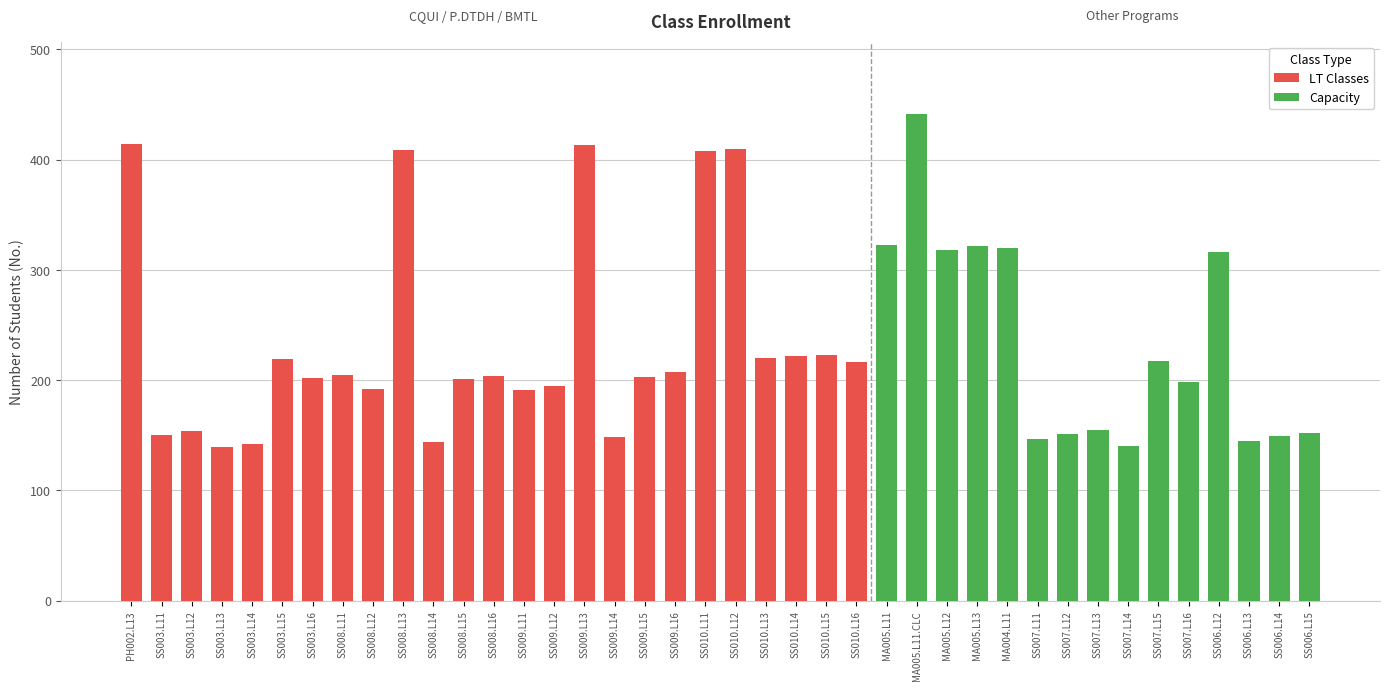

What is the difference between the maximum and second lowest values in the LT Classes series?

272